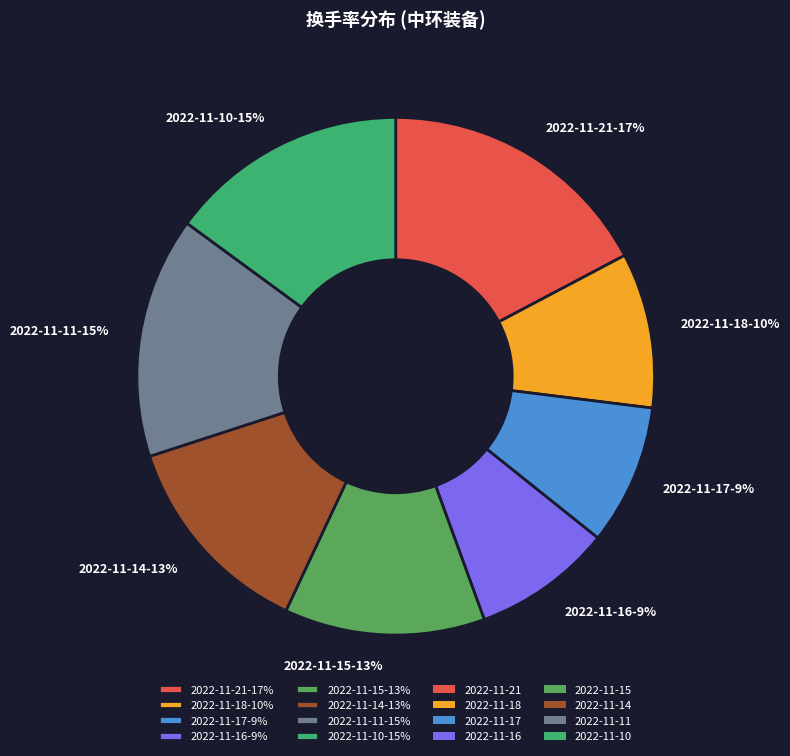

Count the number of slices in the pie.

8